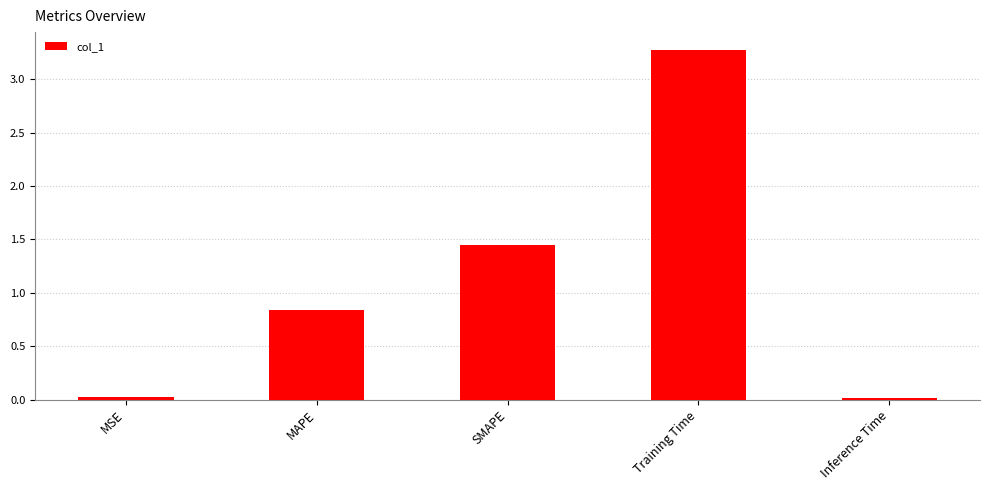

What is the label of the 5th bar from the left?

Inference Time